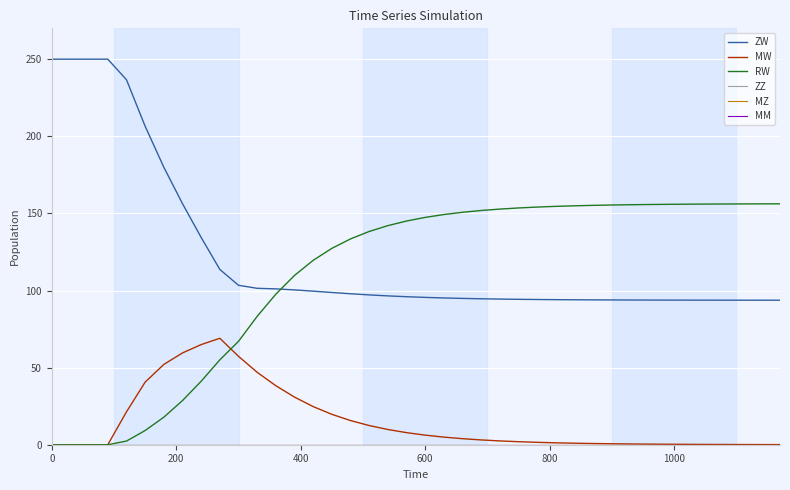

At how many categories does at least one series exceed 243?

4